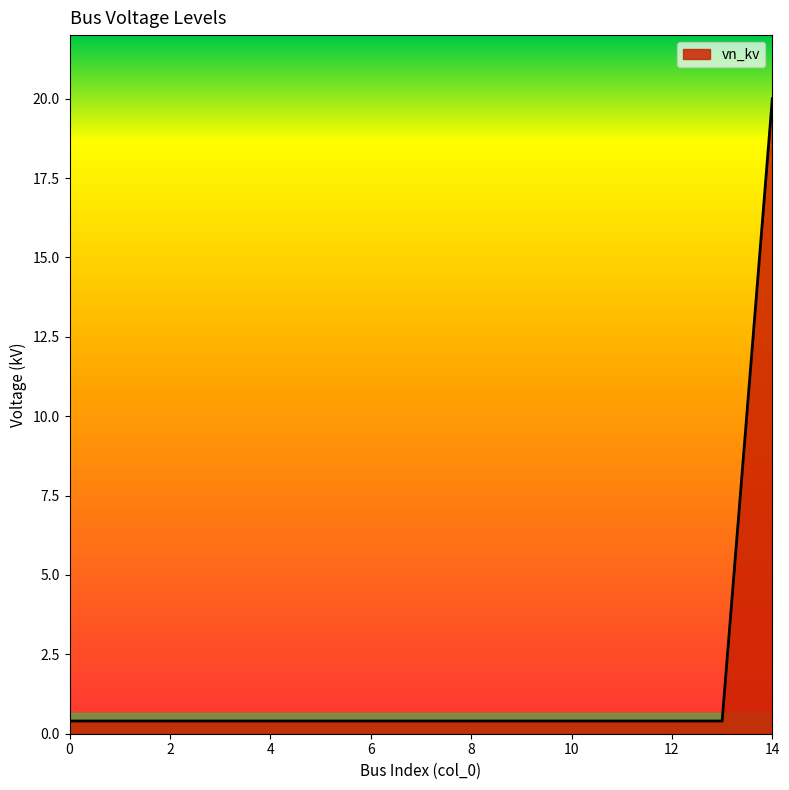

What is the difference between the maximum and minimum values?

19.6